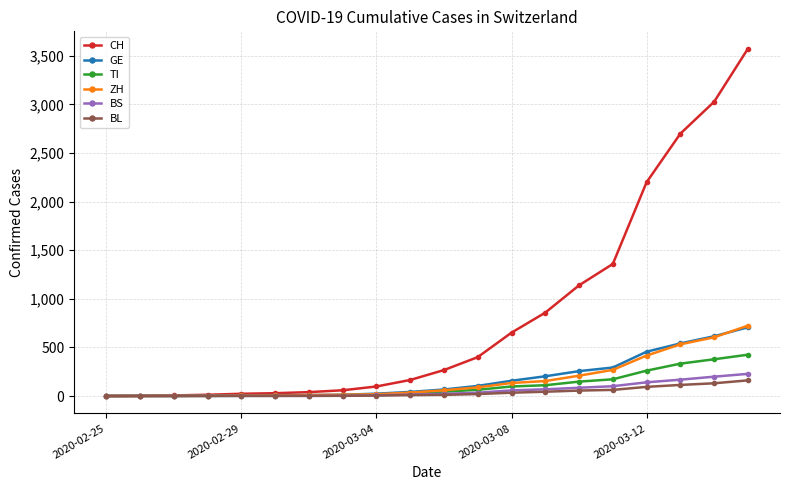

Which series has the largest total across all categories?

CH